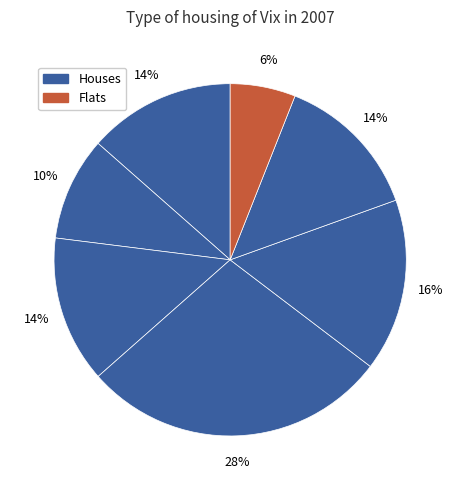

How many slices are in this pie chart?

7